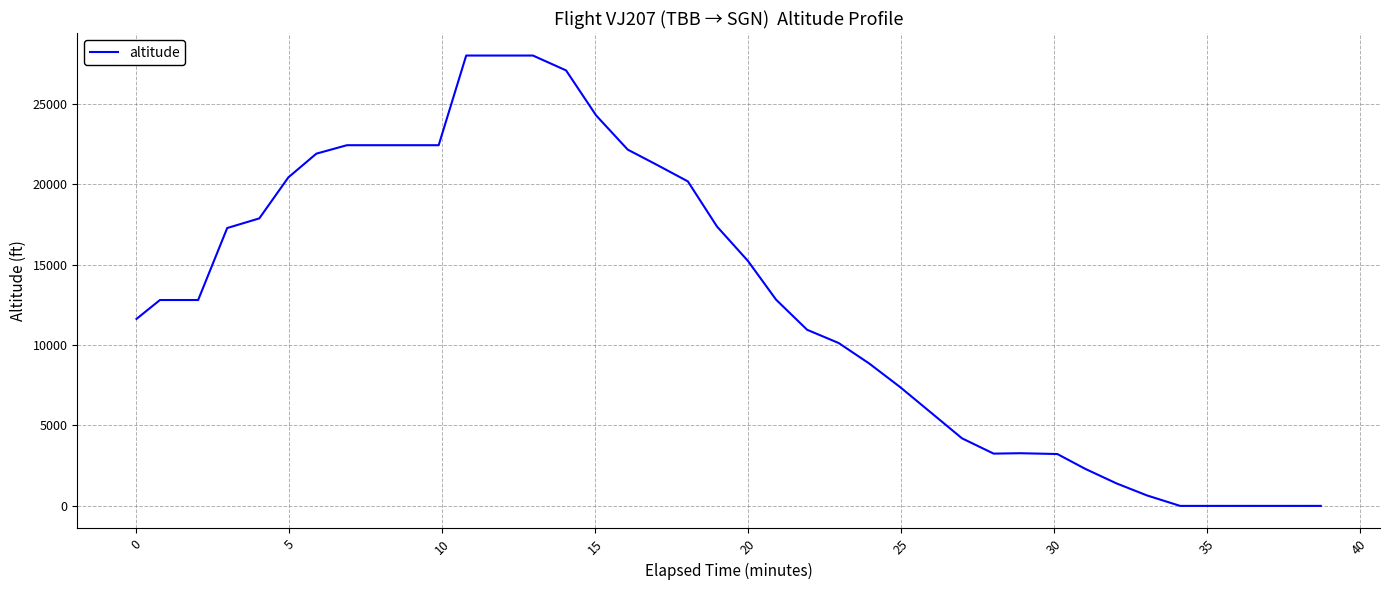

What is the greatest value displayed?

28000